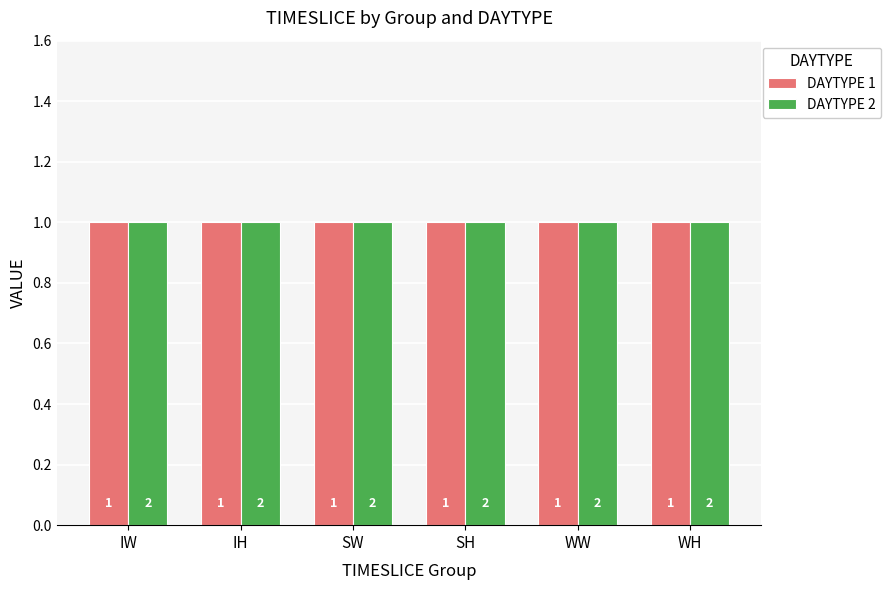

What is the value of the DAYTYPE bar at the 9th from the left?

1